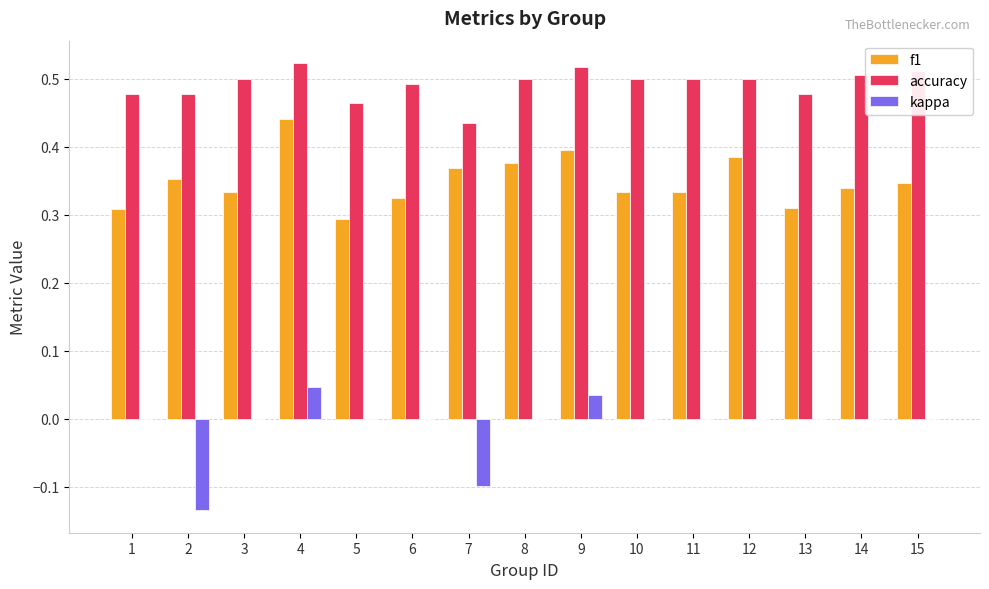

Count the number of data series in this chart.

3